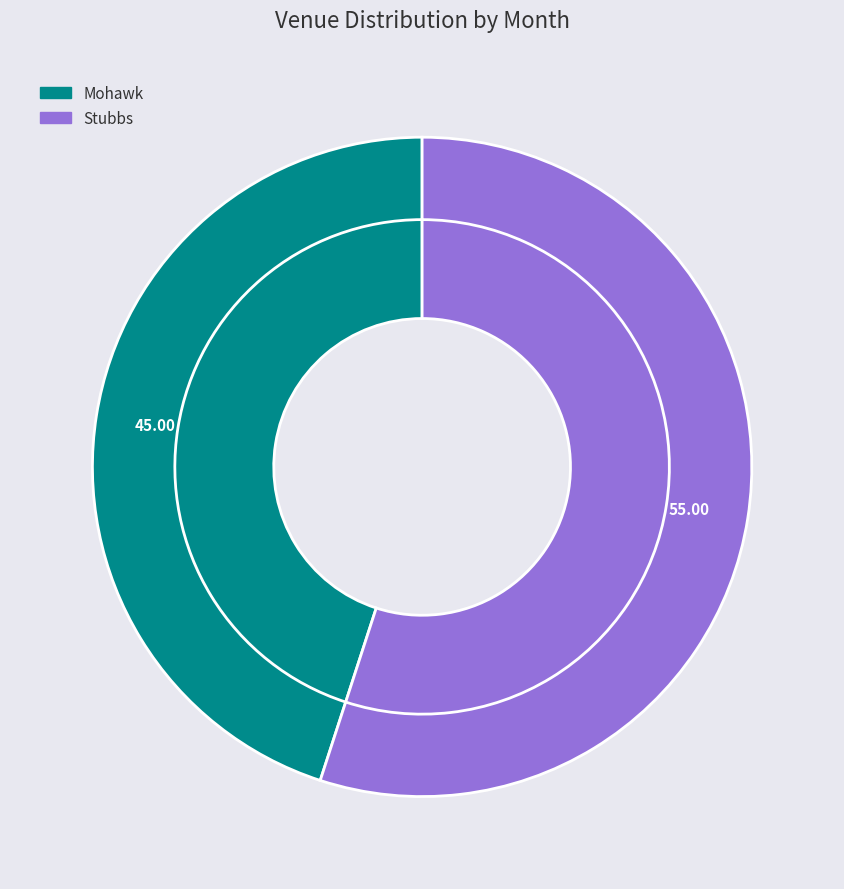

Rank the categories by value from highest to lowest.

Stubbs, Mohawk